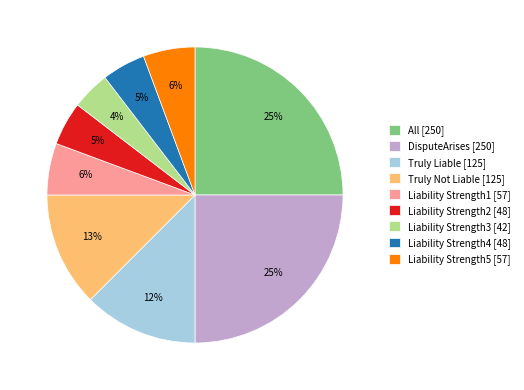

Is the sum of Liability Strength4 and Liability Strength2 greater than half?

No